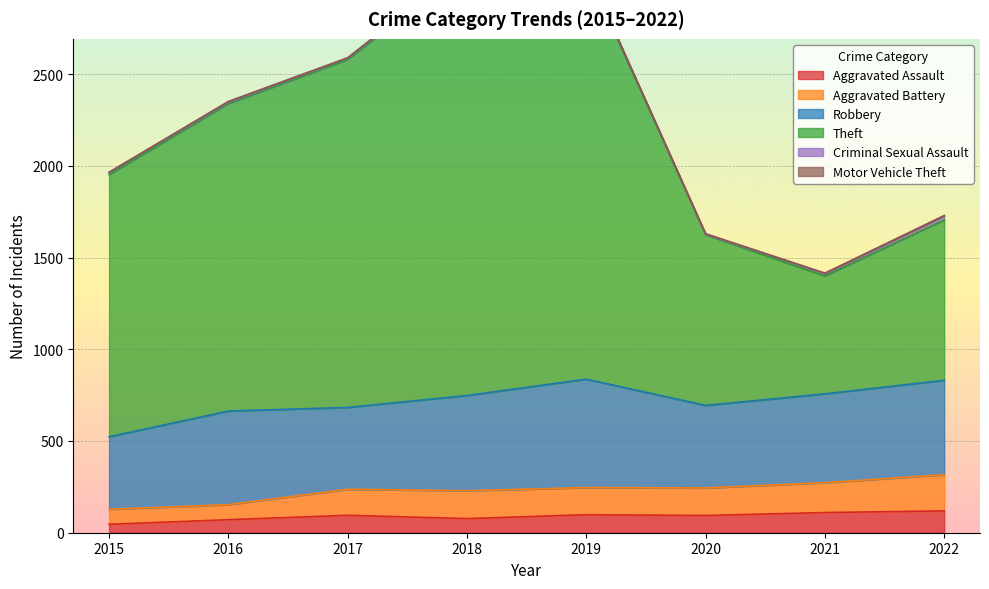

The Aggravated Assault series shows 110 at 2021. True or false?

True